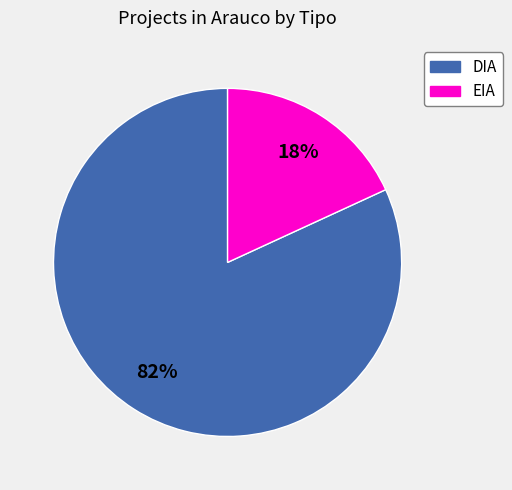

Do EIA and DIA together represent more than half of the pie?

Yes